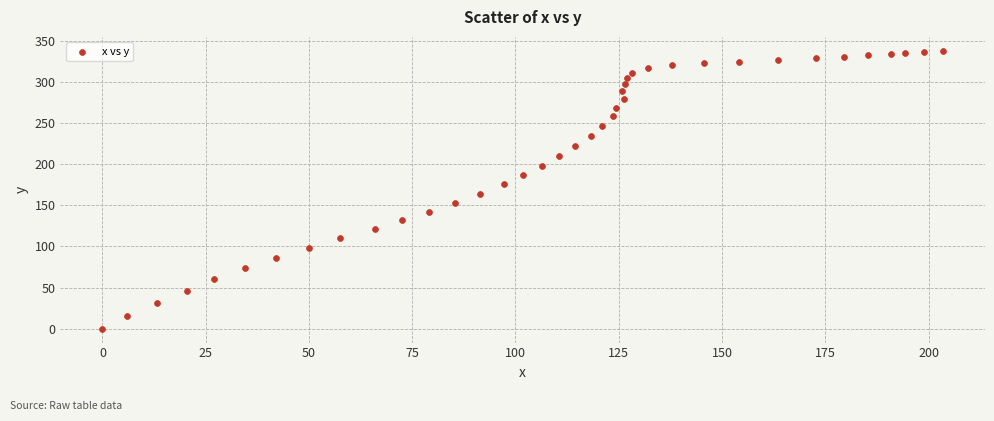

What is the range of Y values (max minus min)?

338.0